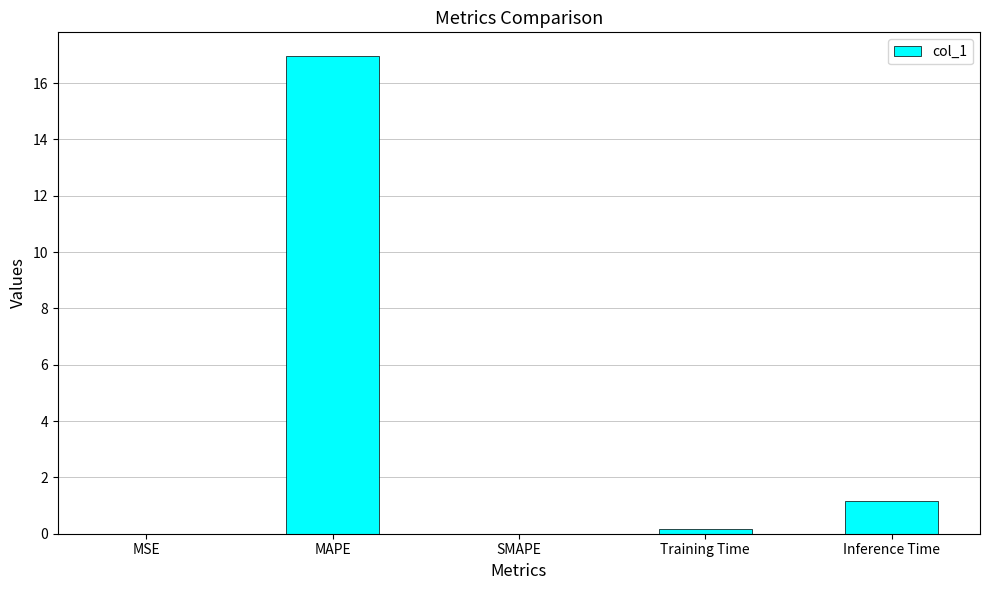

At which label is the value closest to 8?

Inference Time